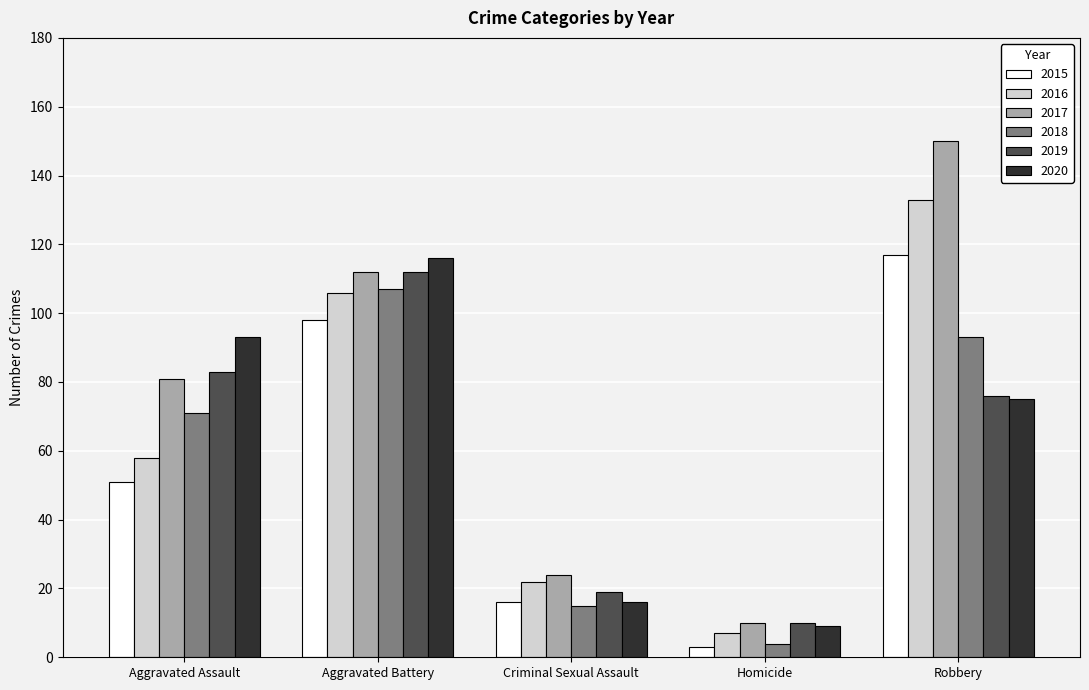

Reading right to left, what are all the values shown in this chart?

2015: 117	3	16	98	51
2016: 133	7	22	106	58
2017: 150	10	24	112	81
2018: 93	4	15	107	71
2019: 76	10	19	112	83
2020: 75	9	16	116	93